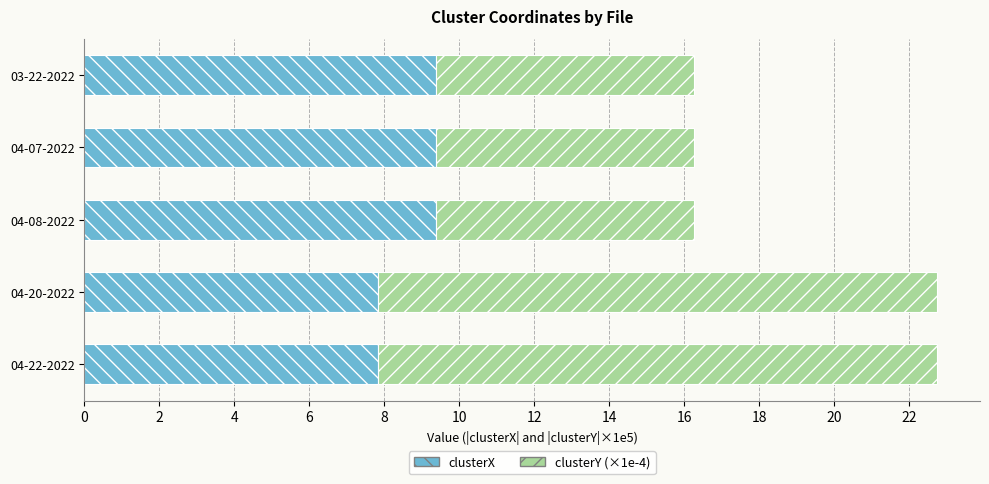

What is the maximum value for clusterX?

9.4